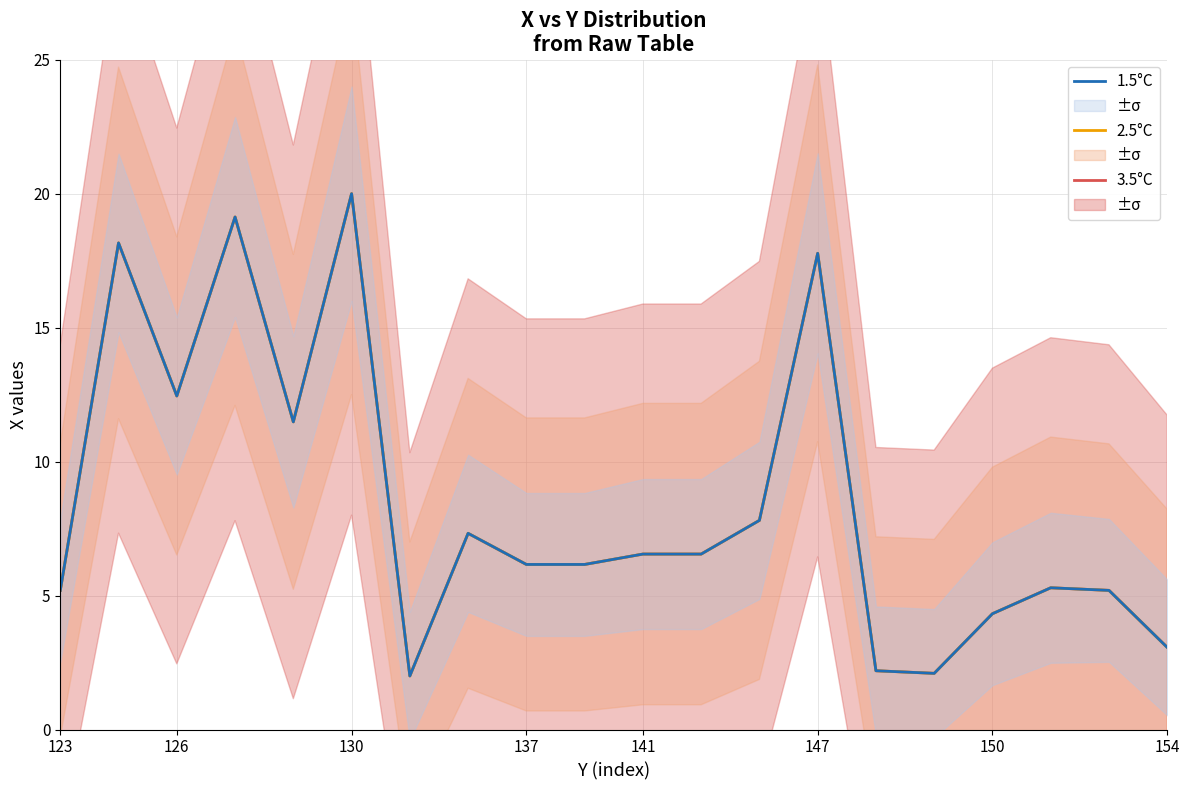

What is the value of the 3.5°C point at the 3rd from the left?

12.5